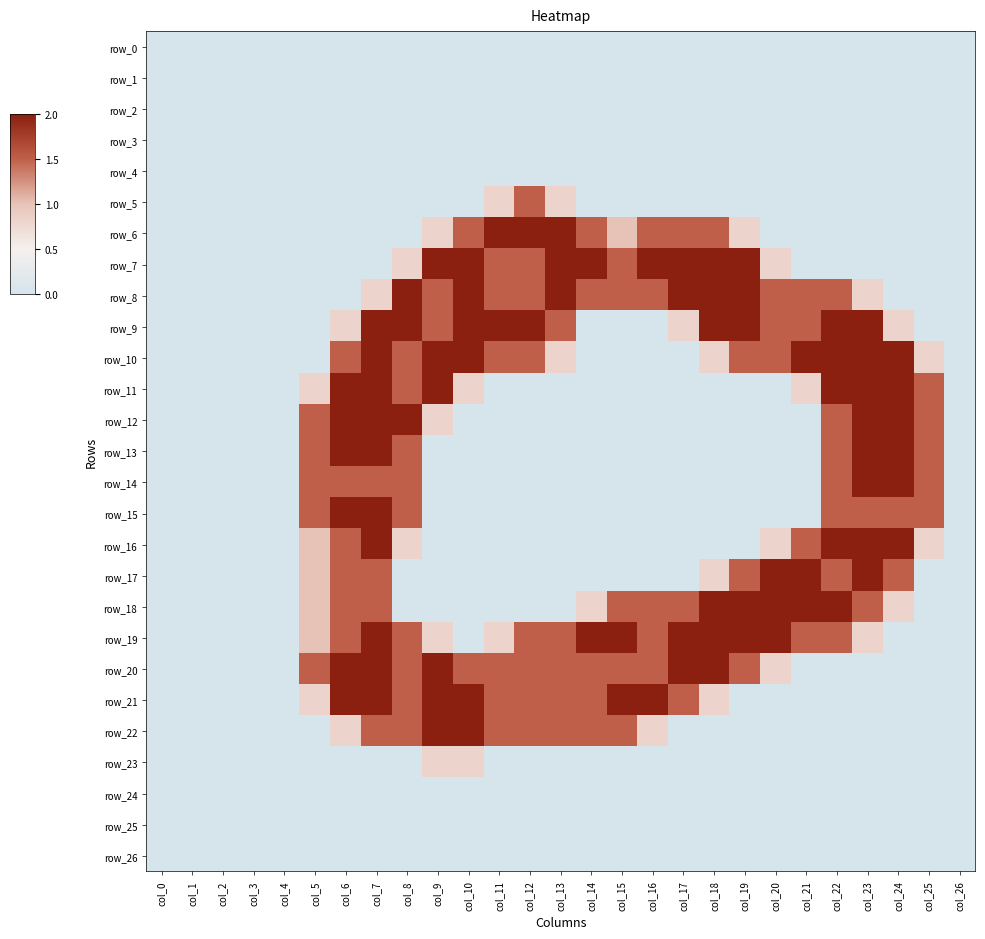

Which series has the largest range (max minus min)?

row_6